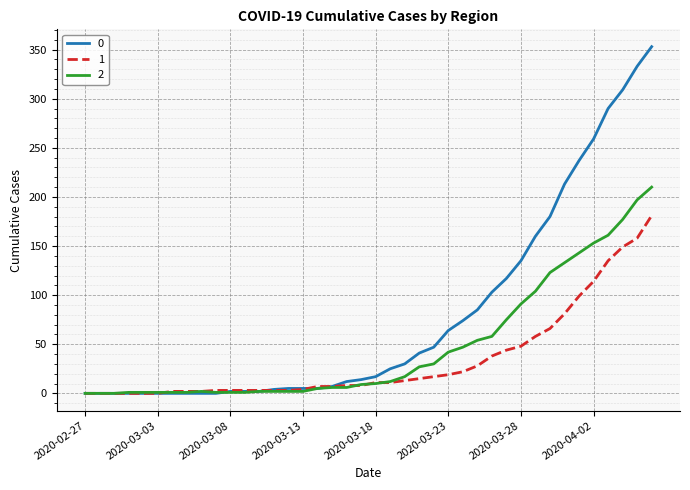

List the series in order of their overall mean, lowest first.

1, 2, 0